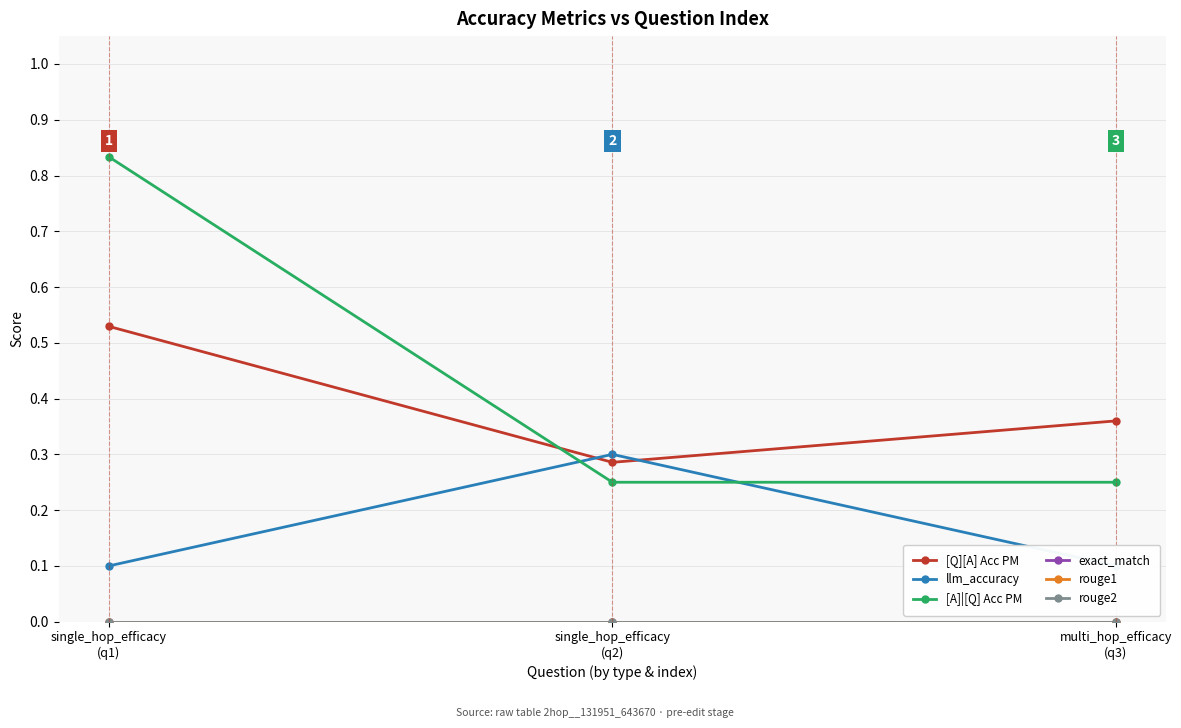

What position from the right is single_hop_efficacy
(q2)?

2